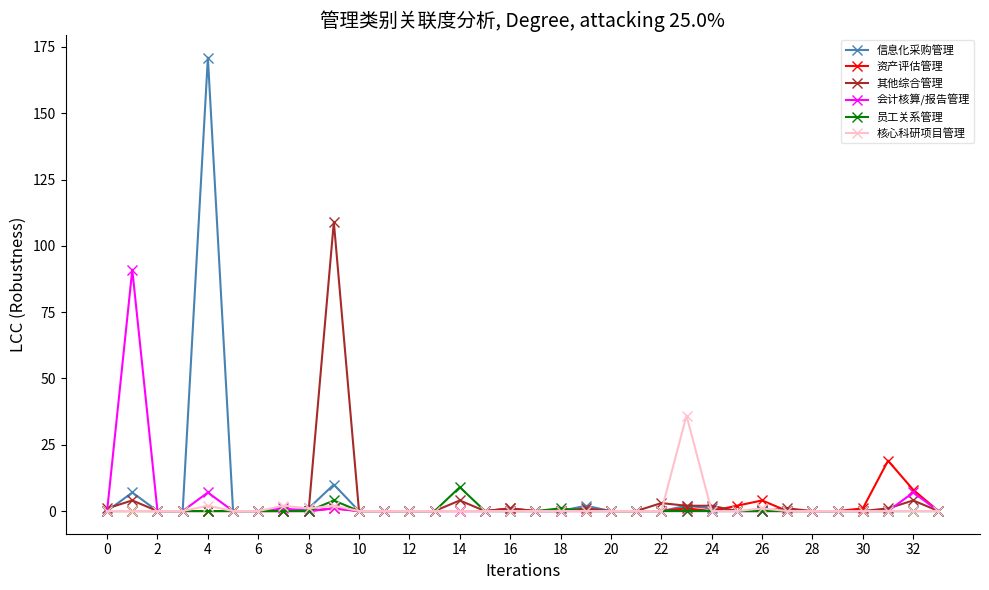

Is this an area chart (filled region under the line)?

No